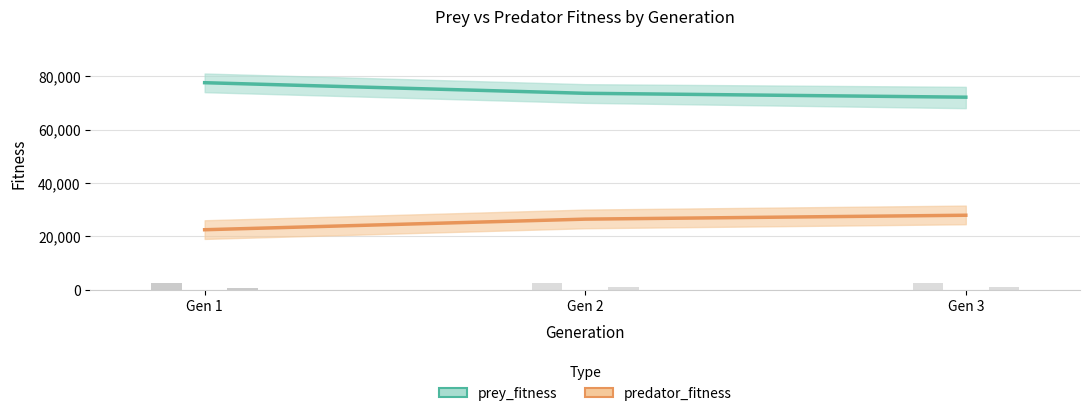

Which series has the largest range (max minus min)?

prey_fitness